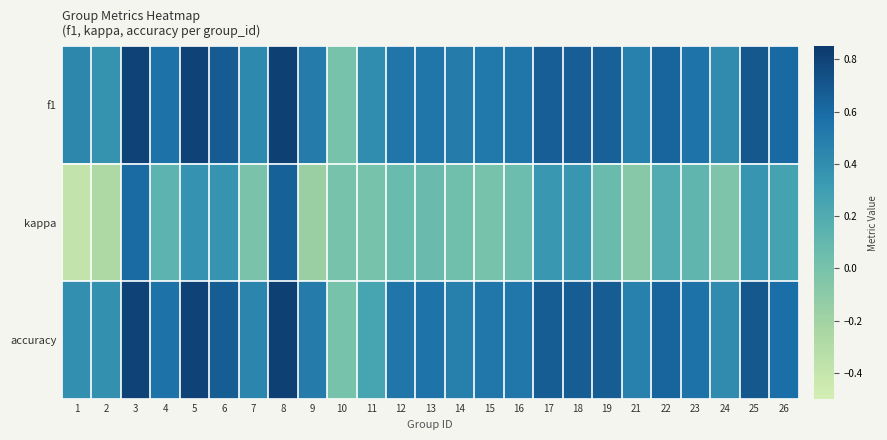

Reading left to right, extract all data points from this chart.

f1: 1=0.4	2=0.4	3=0.8	4=0.6	5=0.8	6=0.7	7=0.4	8=0.8	9=0.5	10=0.0	11=0.4	12=0.5	13=0.5	14=0.5	15=0.5	16=0.5	17=0.7	18=0.7	19=0.7	21=0.5	22=0.6	23=0.6	24=0.4	25=0.7	26=0.6
kappa: 1=-0.4	2=-0.3	3=0.6	4=0.1	5=0.4	6=0.4	7=-0.0	8=0.6	9=-0.2	10=0.0	11=0.0	12=0.1	13=0.1	14=0.0	15=0.0	16=0.1	17=0.3	18=0.3	19=0.1	21=-0.1	22=0.2	23=0.1	24=-0.0	25=0.4	26=0.3
accuracy: 1=0.4	2=0.4	3=0.8	4=0.6	5=0.8	6=0.7	7=0.4	8=0.8	9=0.5	10=0.0	11=0.2	12=0.5	13=0.5	14=0.5	15=0.5	16=0.5	17=0.7	18=0.7	19=0.7	21=0.5	22=0.6	23=0.6	24=0.4	25=0.7	26=0.6